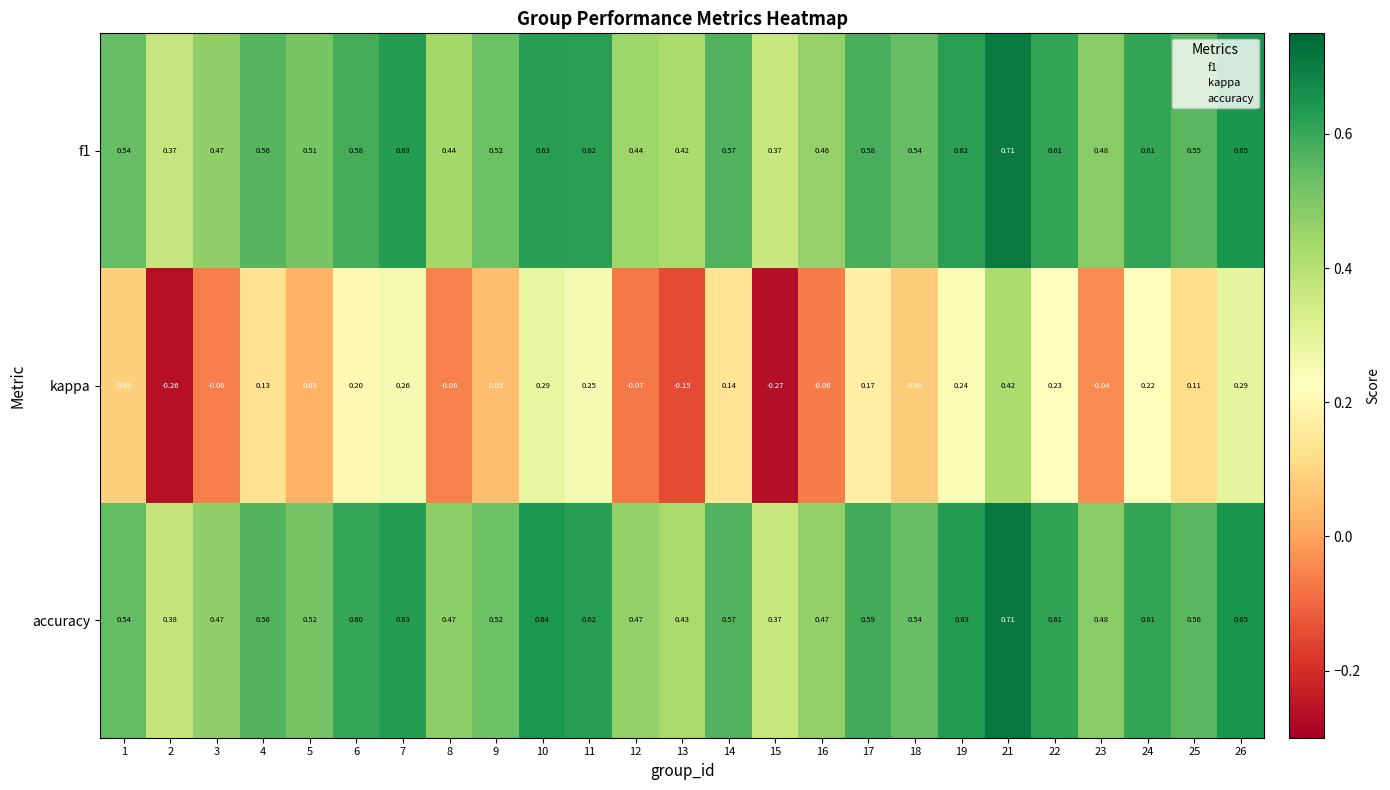

Is the value of accuracy at 3 greater than the value of f1 at 10?

No